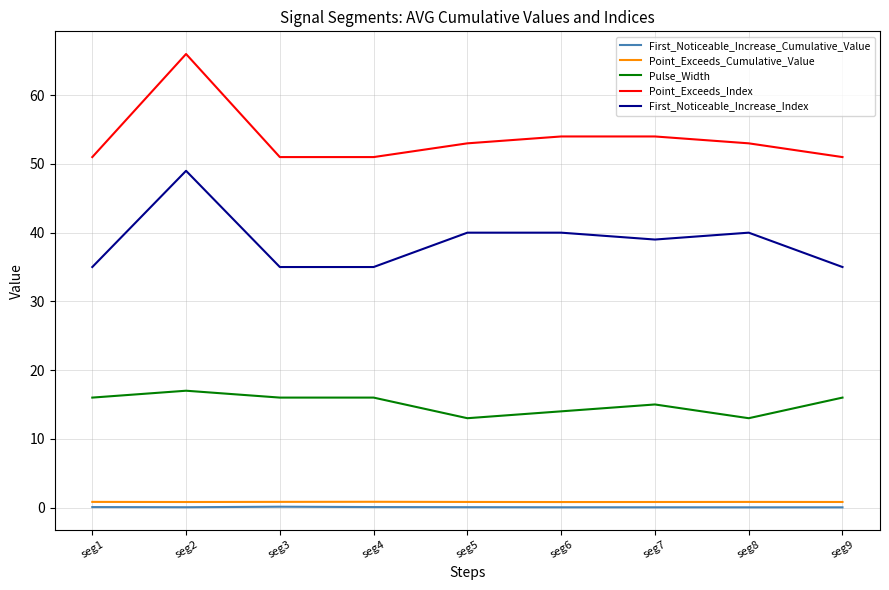

What is the difference between the highest and lowest values at seg8?

53.0